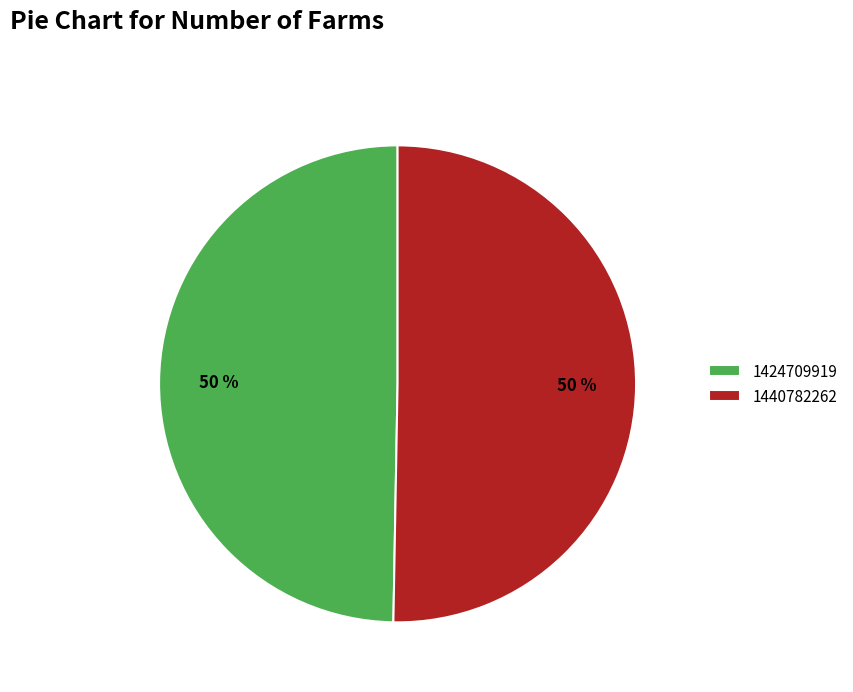

Which slice is the smallest?

1424709919